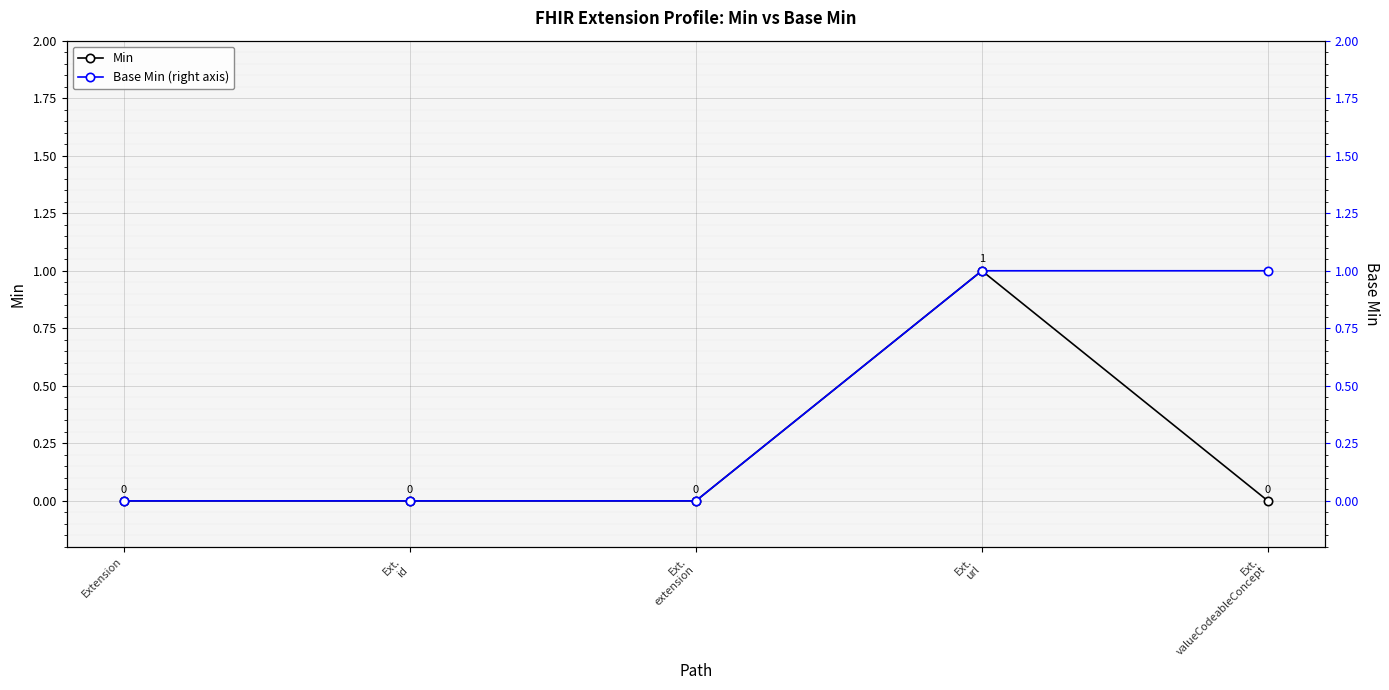

List the labels in order of Min value, largest first.

Ext.
url, Extension, Ext.
id, Ext.
extension, Ext.
valueCodeableConcept